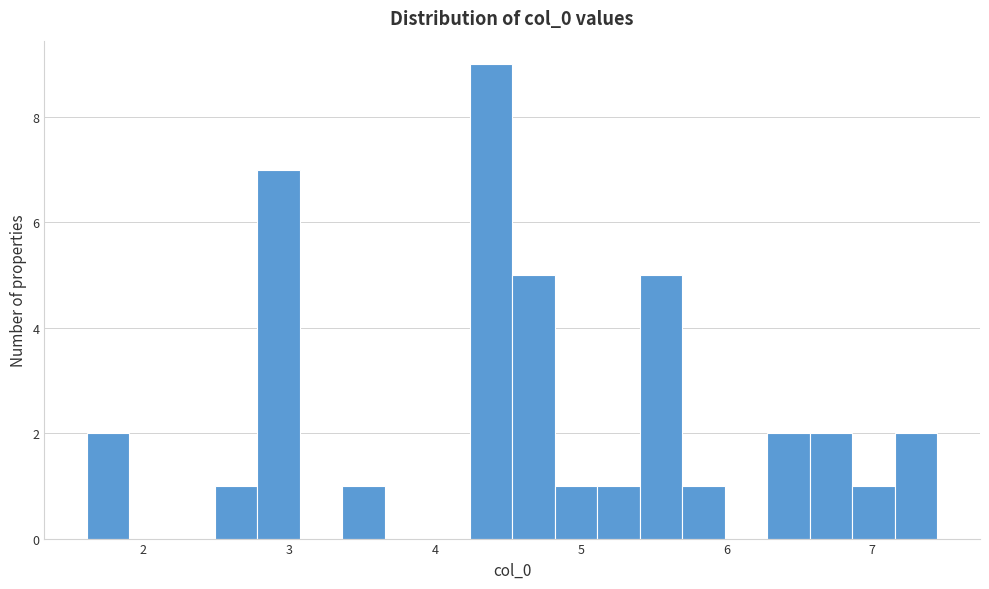

Read against the x-axis, roughly where is the centre of the tallest bar?

4.4